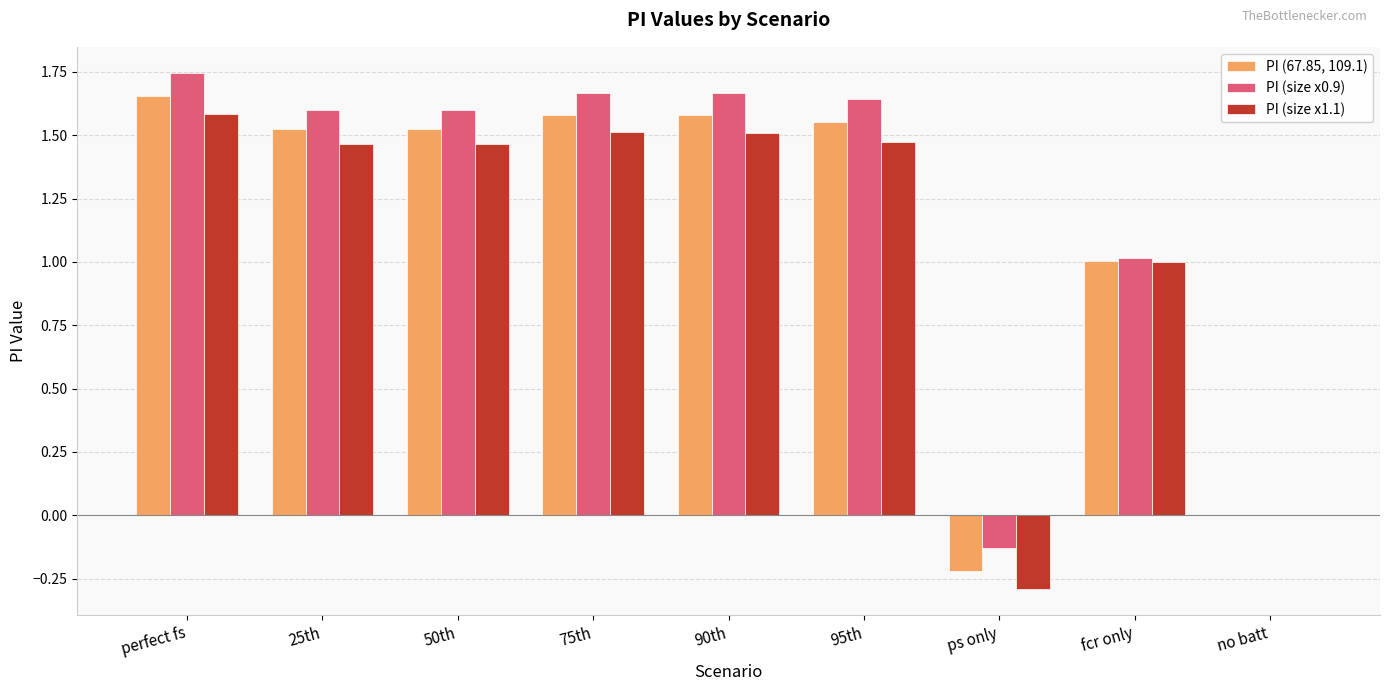

What is the total value across all series at ps only?

-0.6